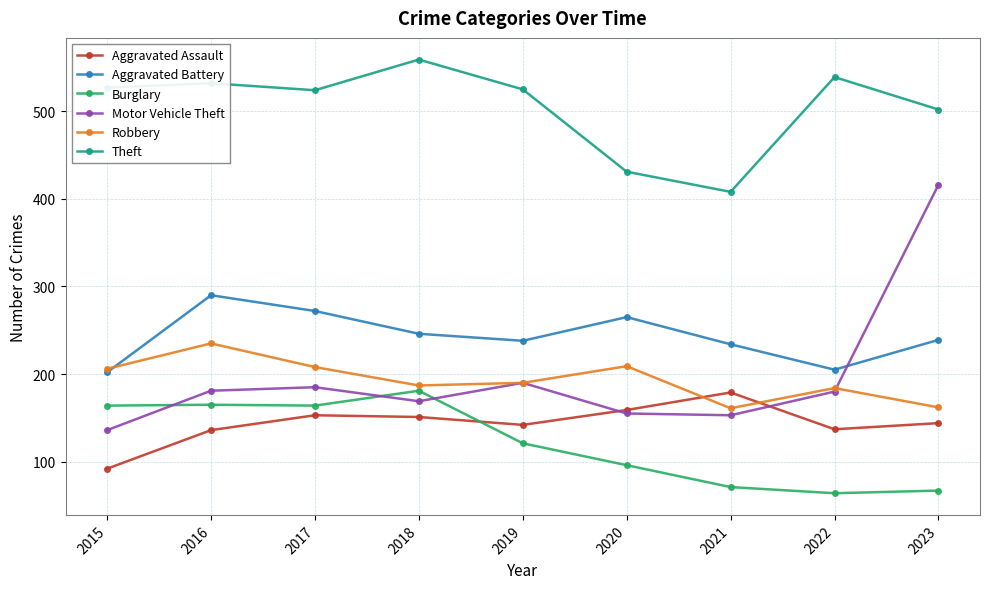

True or false: Burglary and Robbery intersect in this chart.

False